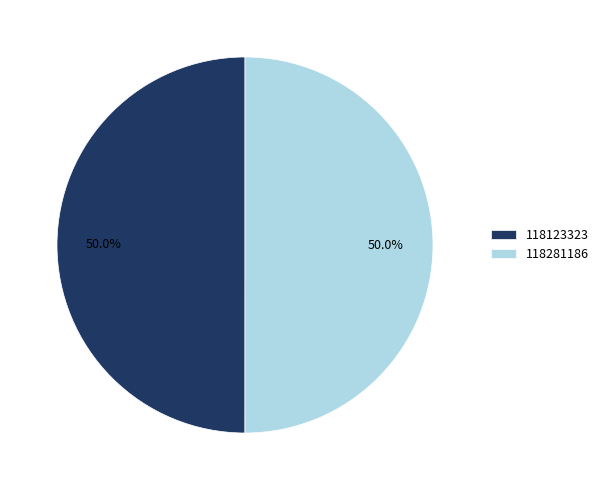

Count the number of slices in the pie.

2